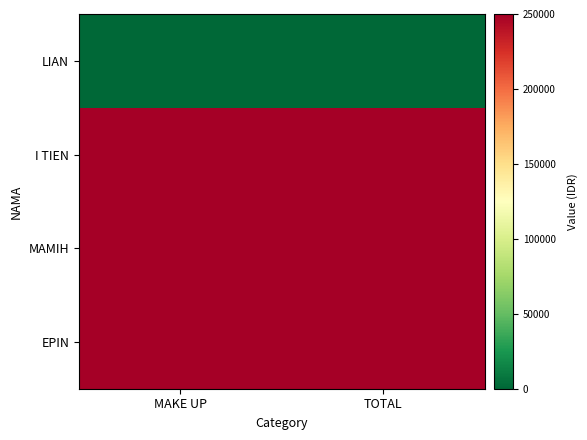

Reading right to left, list all the values displayed in this chart.

LIAN: TOTAL=0	MAKE UP=0
I TIEN: TOTAL=250000	MAKE UP=250000
MAMIH: TOTAL=250000	MAKE UP=250000
EPIN: TOTAL=250000	MAKE UP=250000